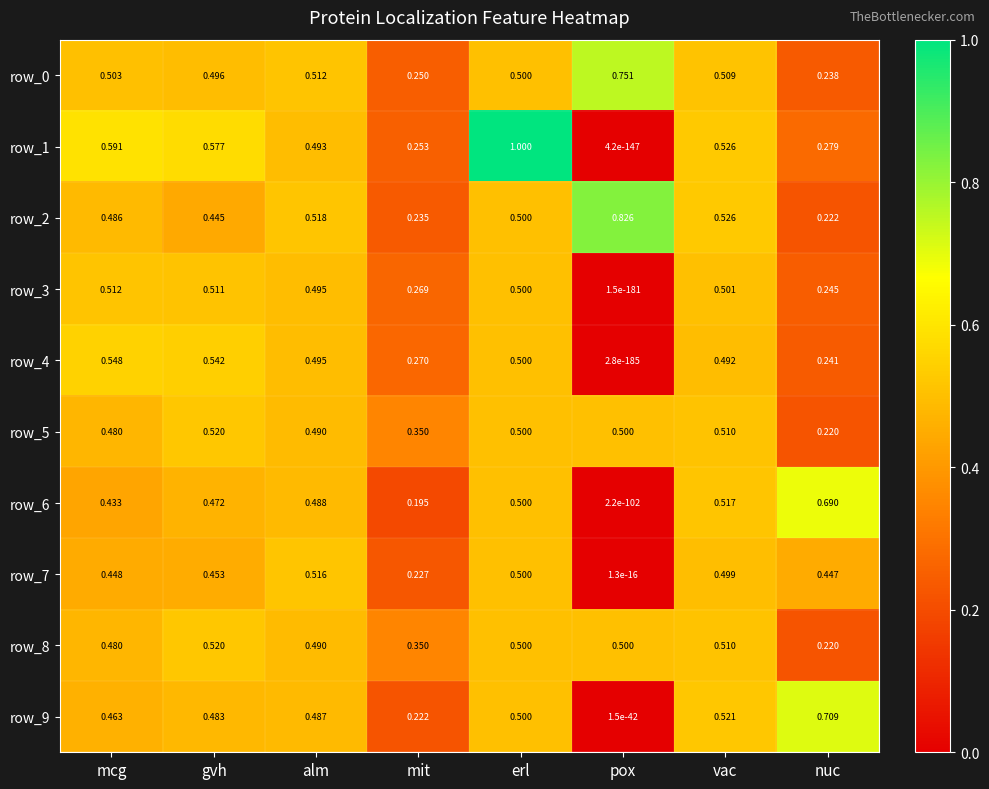

Which category has the lowest value in the row_8 series?

nuc